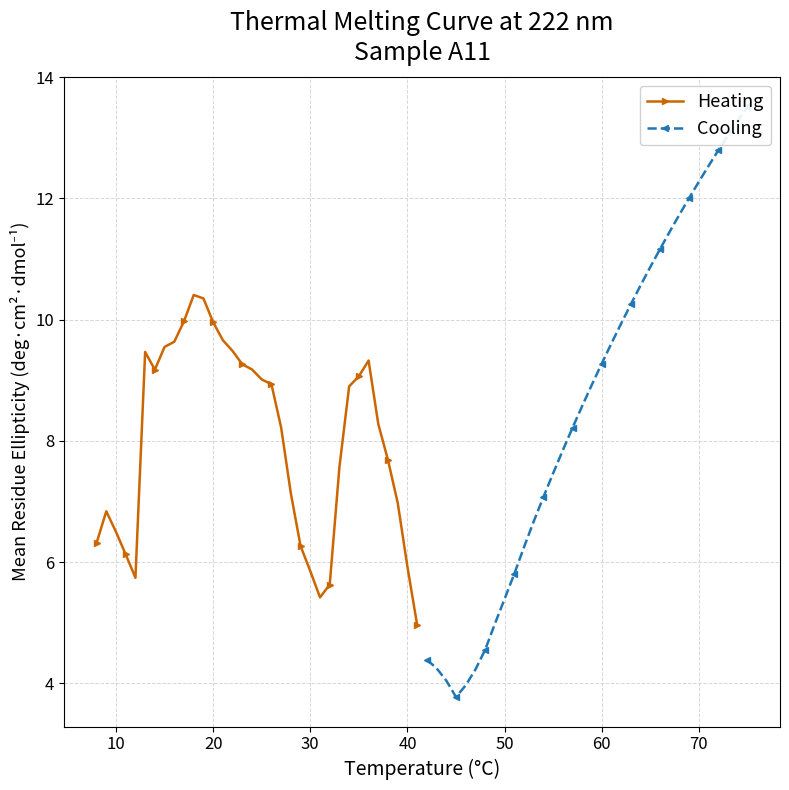

List the series in order of their peak value, highest first.

Cooling, Heating